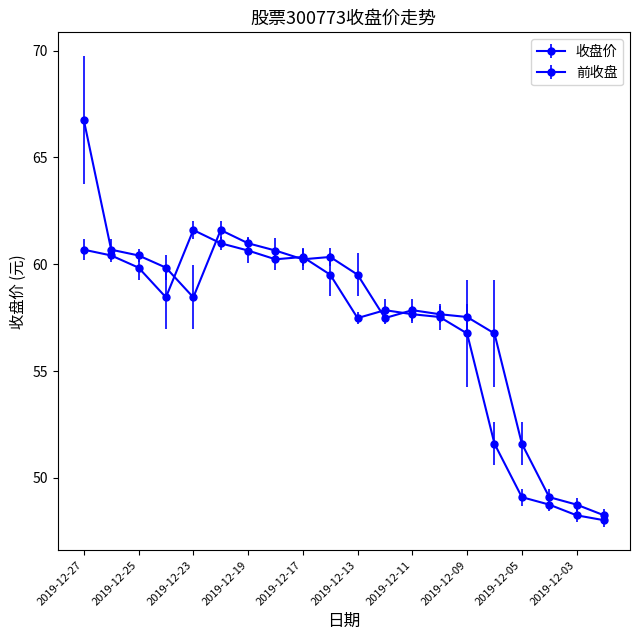

How many data points in 收盘价 are less than 59?

10